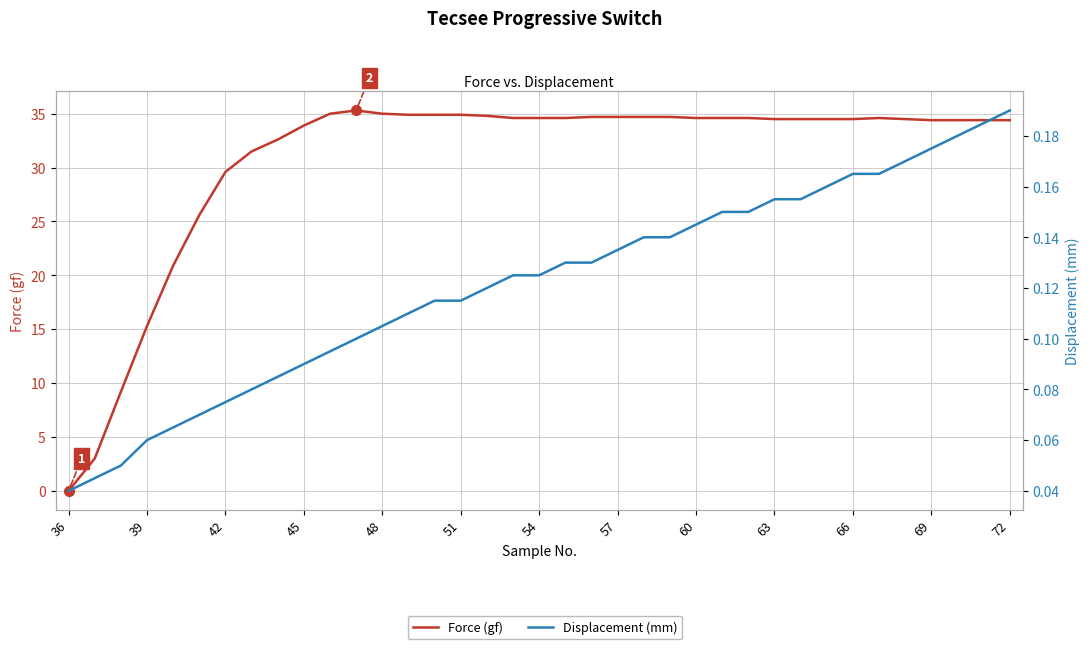

True or false: Force (gf) and Displacement (mm) cross at least once.

True